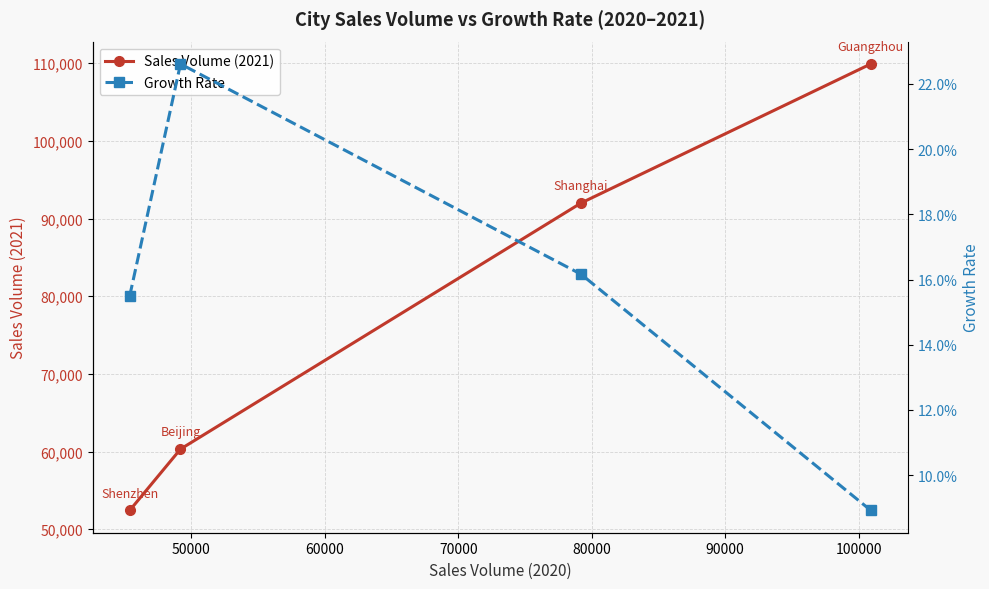

Does the chart display data point markers on the line(s)?

Yes